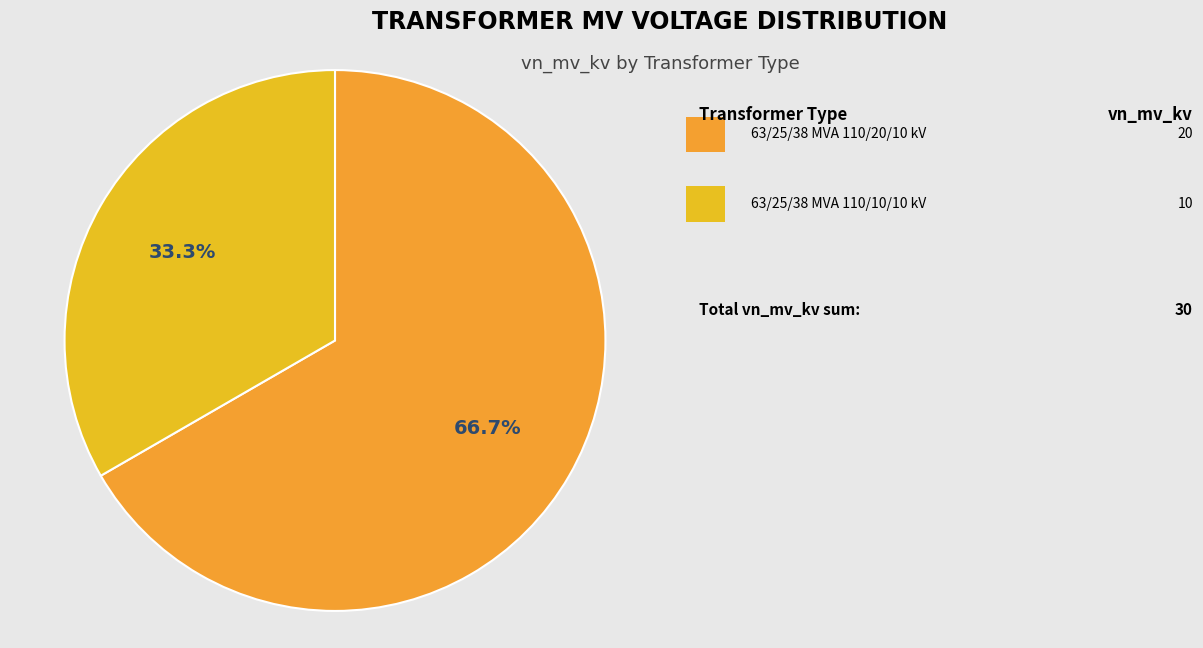

Which slice represents more than half of the pie?

63/25/38 MVA 110/20/10 kV